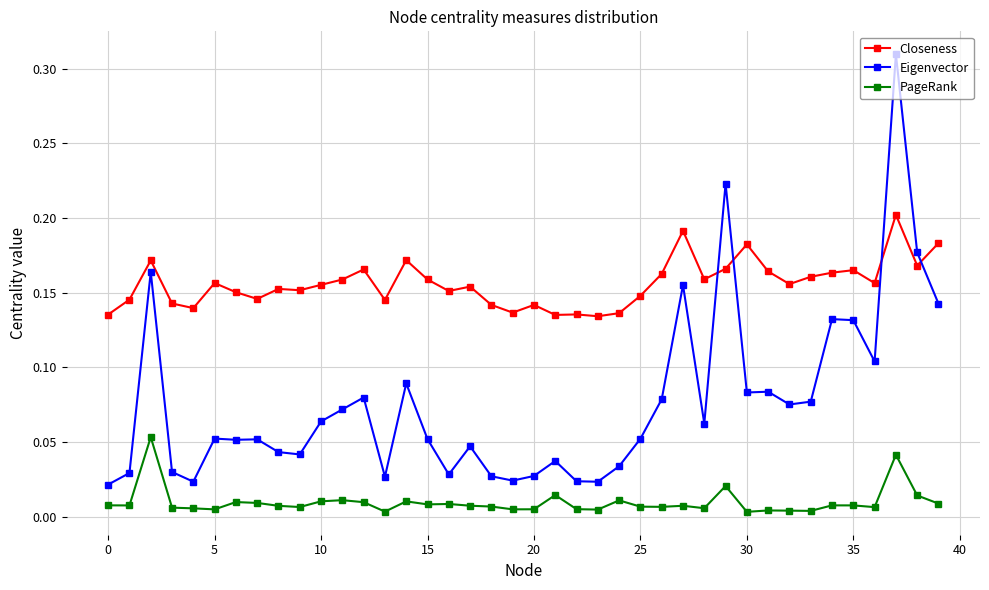

Rank the series by their maximum value, from lowest to highest.

PageRank, Closeness, Eigenvector